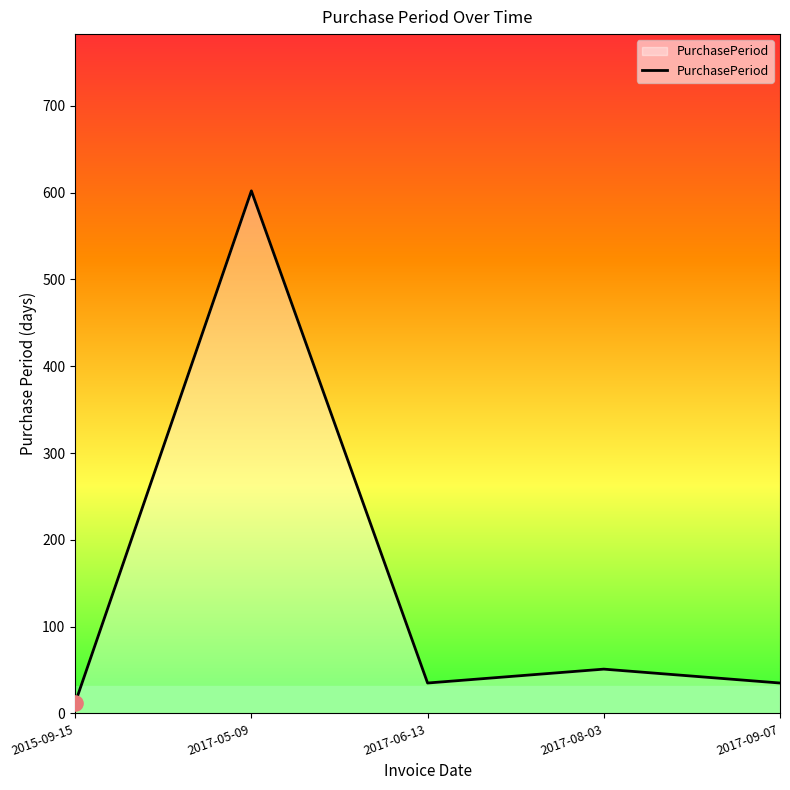

Which has a higher value, 2017-08-03 or 2017-05-09?

2017-05-09